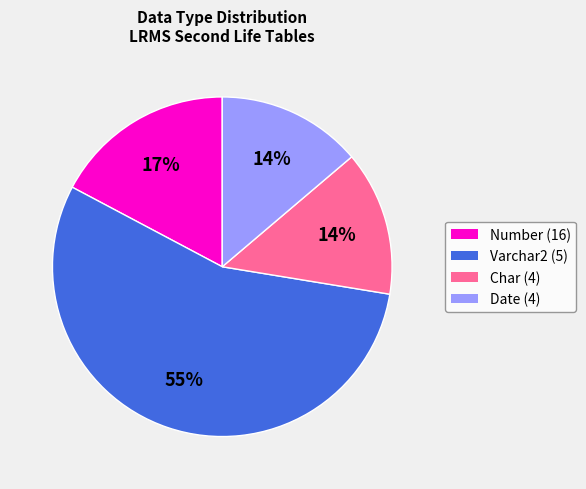

To the nearest percent, what is the difference between the largest and smallest slice percentages?

41%